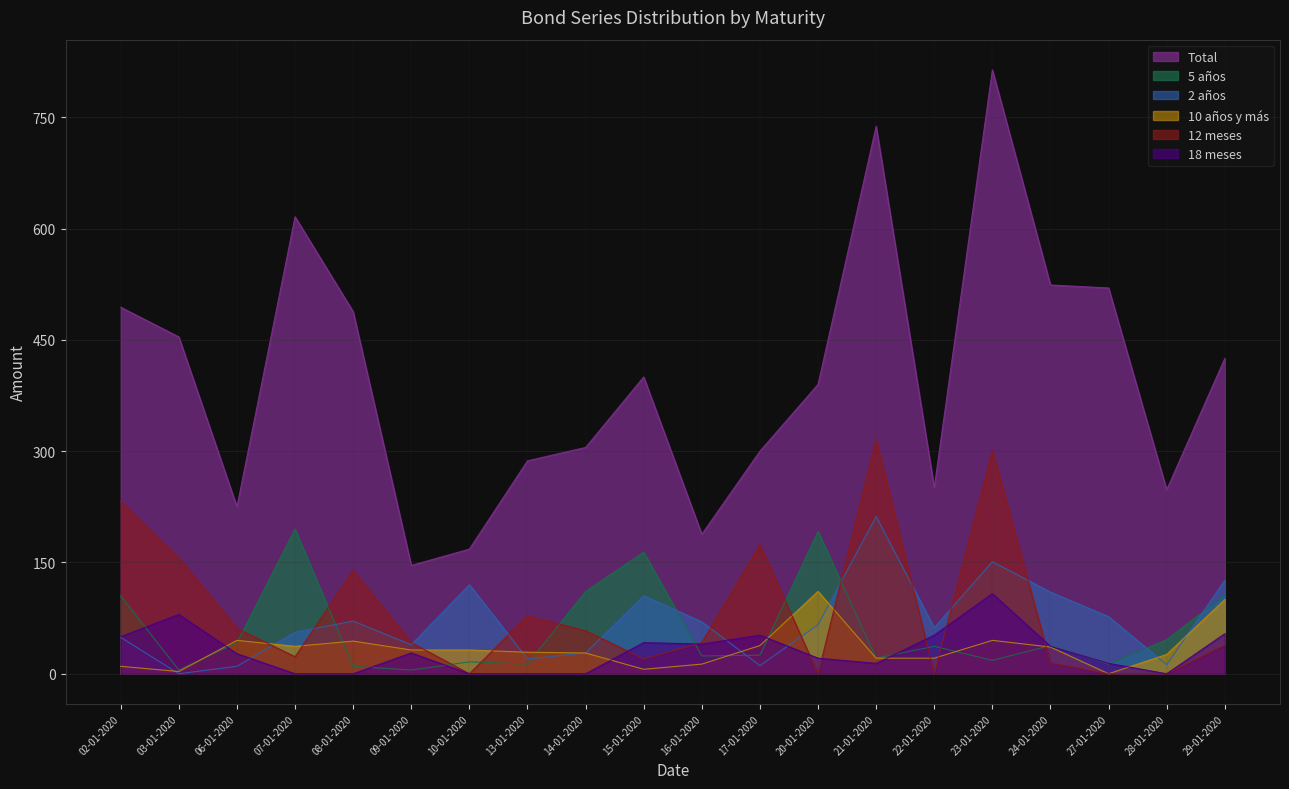

Which series has the largest total across all categories?

Total